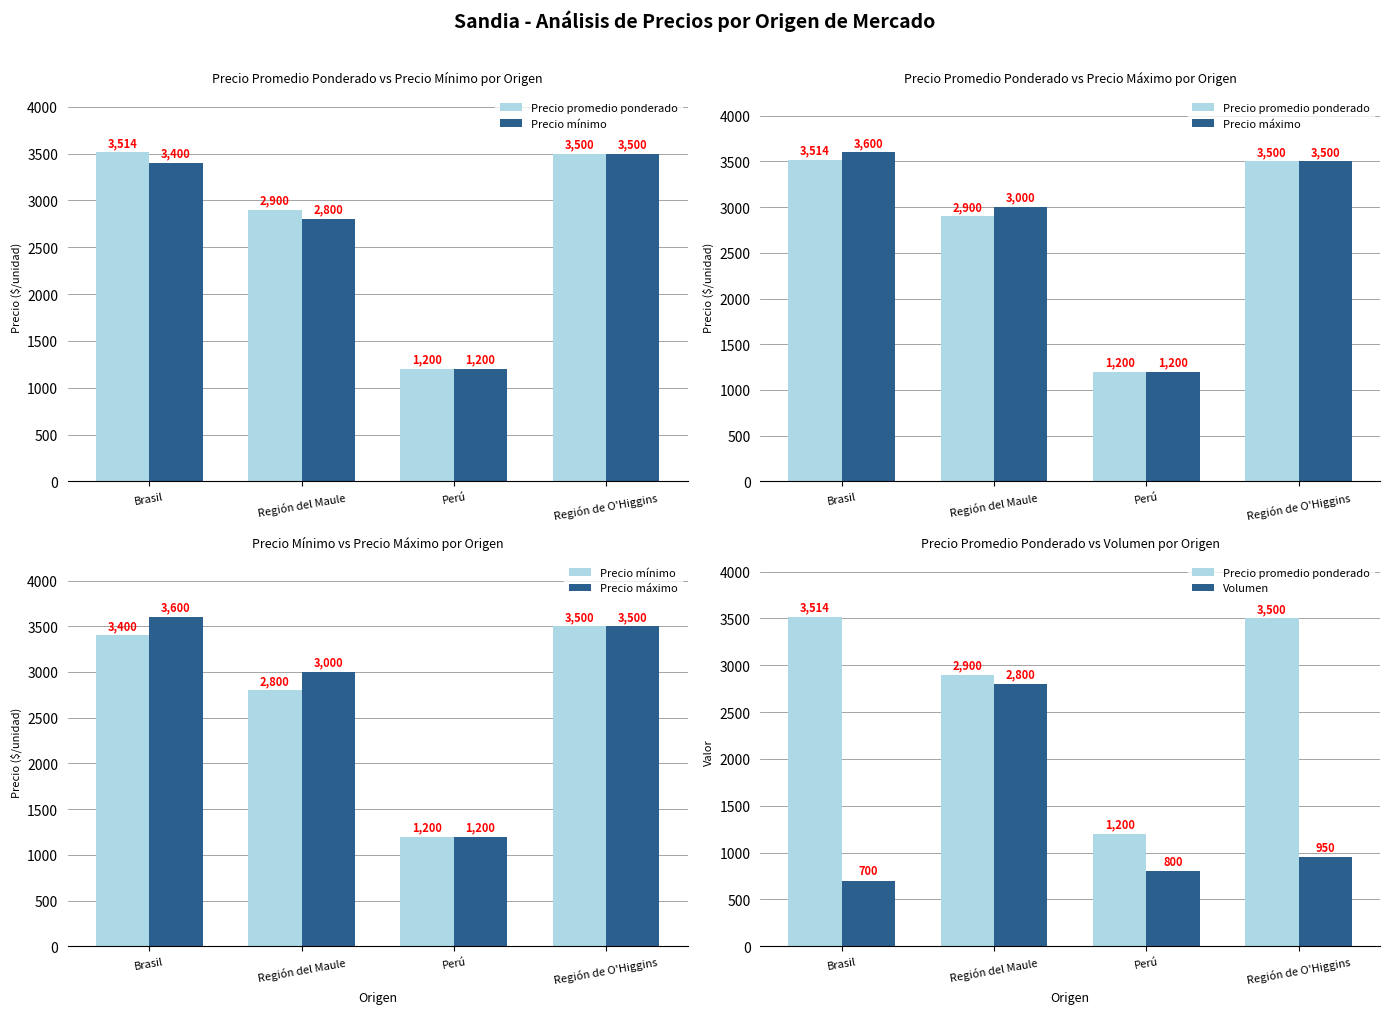

Reading left to right, transcribe all the data shown in this chart.

Precio promedio ponderado: Brasil=3514	Región del Maule=2900	Perú=1200	Región de O'Higgins=3500
Precio mínimo: Brasil=3400	Región del Maule=2800	Perú=1200	Región de O'Higgins=3500
Precio máximo: Brasil=3600	Región del Maule=3000	Perú=1200	Región de O'Higgins=3500
Volumen: Brasil=700	Región del Maule=2800	Perú=800	Región de O'Higgins=950